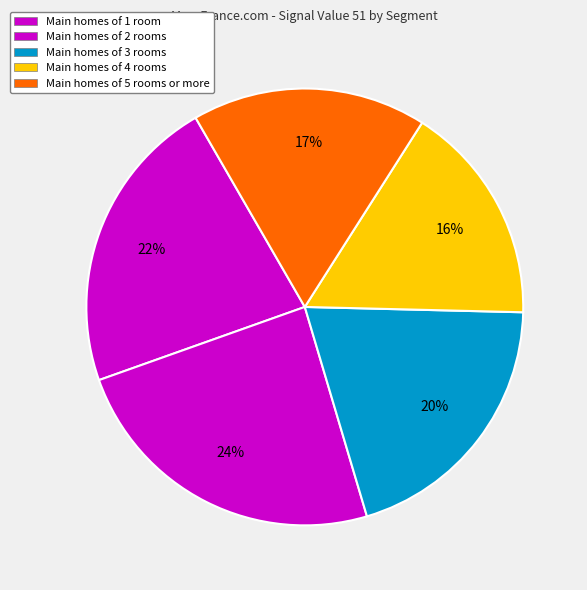

Count the number of slices in the pie.

5